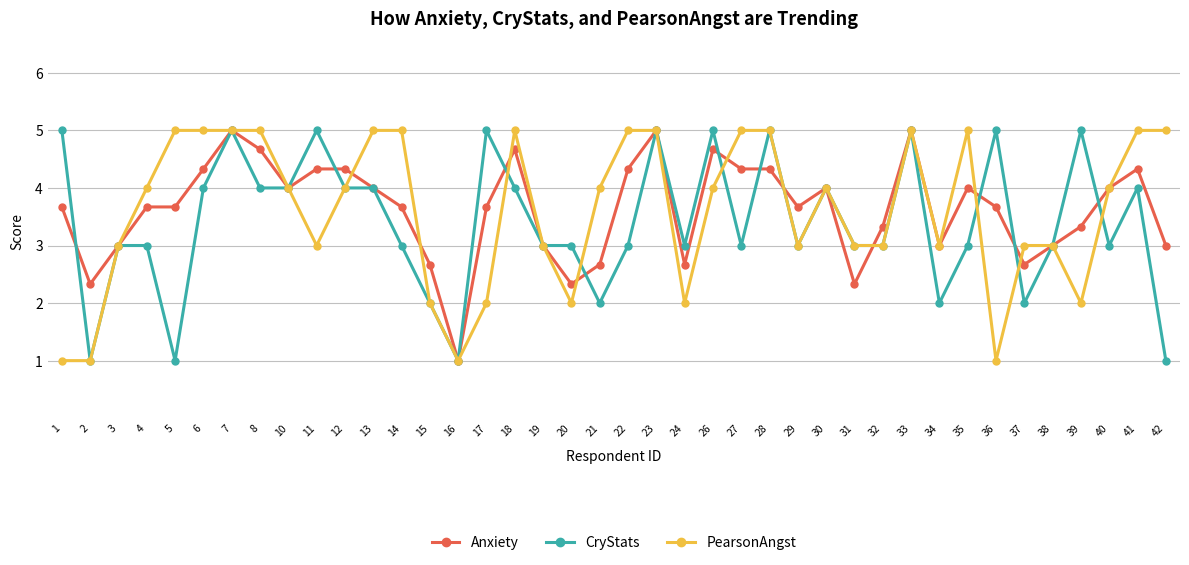

Reading left to right, transcribe all the data shown in this chart.

Anxiety: 3.7	2.3	3.0	3.7	3.7	4.3	5.0	4.7	4.0	4.3	4.3	4.0	3.7	2.7	1.0	3.7	4.7	3.0	2.3	2.7	4.3	5.0	2.7	4.7	4.3	4.3	3.7	4.0	2.3	3.3	5.0	3.0	4.0	3.7	2.7	3.0	3.3	4.0	4.3	3.0
CryStats: 5.0	1.0	3.0	3.0	1.0	4.0	5.0	4.0	4.0	5.0	4.0	4.0	3.0	2.0	1.0	5.0	4.0	3.0	3.0	2.0	3.0	5.0	3.0	5.0	3.0	5.0	3.0	4.0	3.0	3.0	5.0	2.0	3.0	5.0	2.0	3.0	5.0	3.0	4.0	1.0
PearsonAngst: 1.0	1.0	3.0	4.0	5.0	5.0	5.0	5.0	4.0	3.0	4.0	5.0	5.0	2.0	1.0	2.0	5.0	3.0	2.0	4.0	5.0	5.0	2.0	4.0	5.0	5.0	3.0	4.0	3.0	3.0	5.0	3.0	5.0	1.0	3.0	3.0	2.0	4.0	5.0	5.0